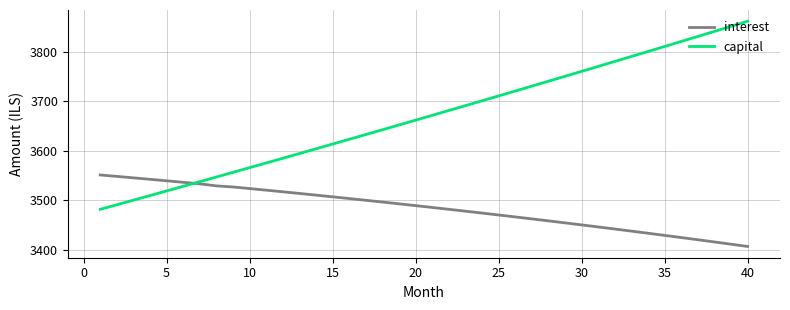

List the series in order of their overall mean, lowest first.

interest, capital